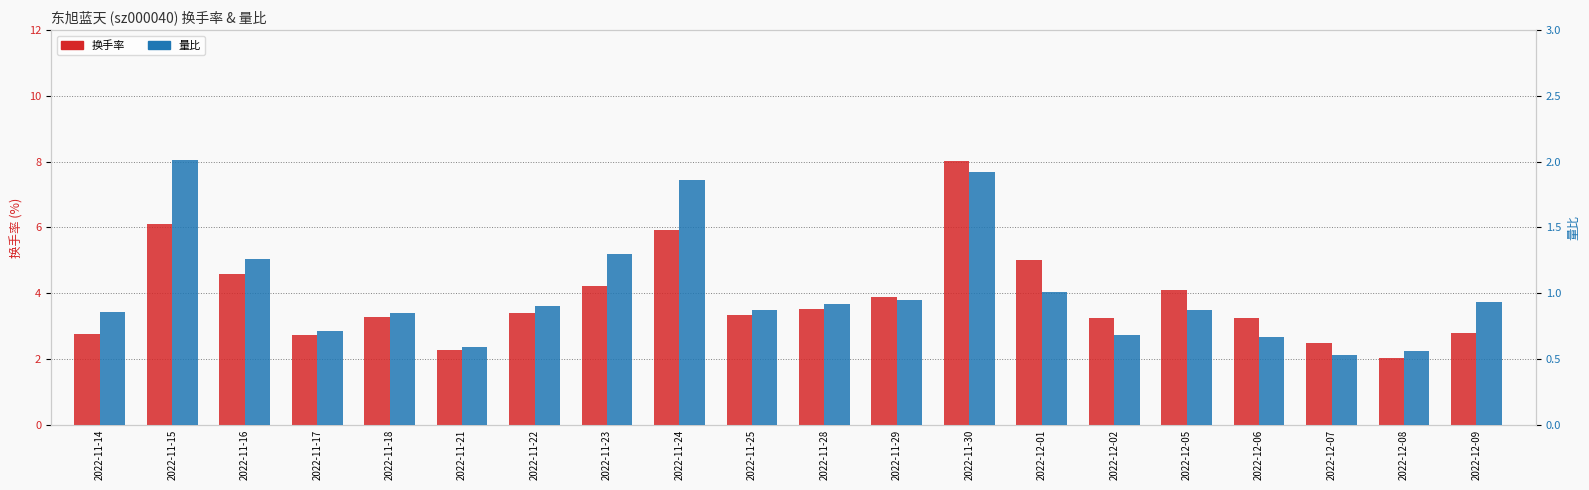

Rank the categories by 换手率 value from highest to lowest.

2022-11-30, 2022-11-15, 2022-11-24, 2022-12-01, 2022-11-16, 2022-11-23, 2022-12-05, 2022-11-29, 2022-11-28, 2022-11-22, 2022-11-25, 2022-11-18, 2022-12-06, 2022-12-02, 2022-12-09, 2022-11-14, 2022-11-17, 2022-12-07, 2022-11-21, 2022-12-08